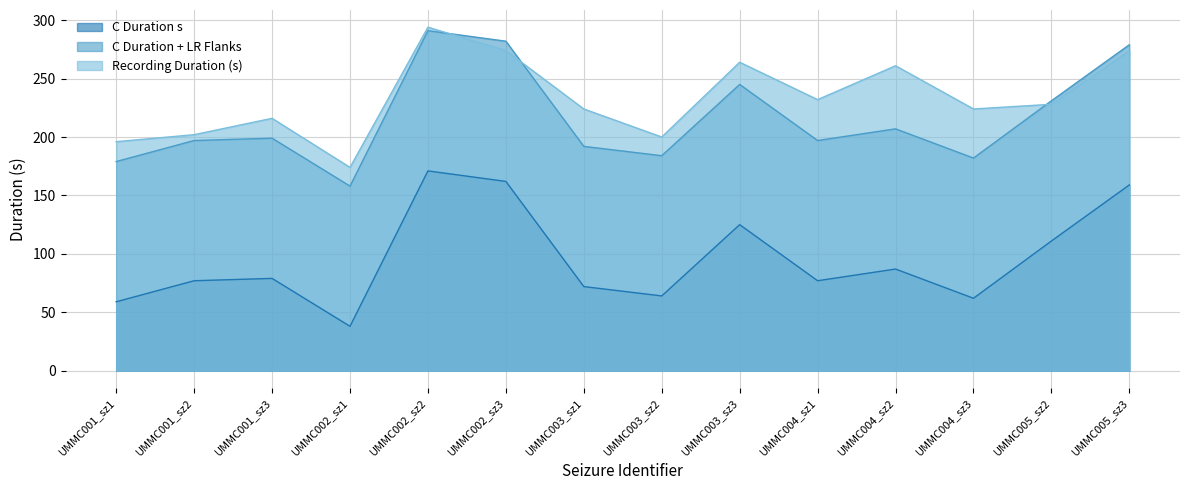

How many data points in C Duration s are less than 79?

7